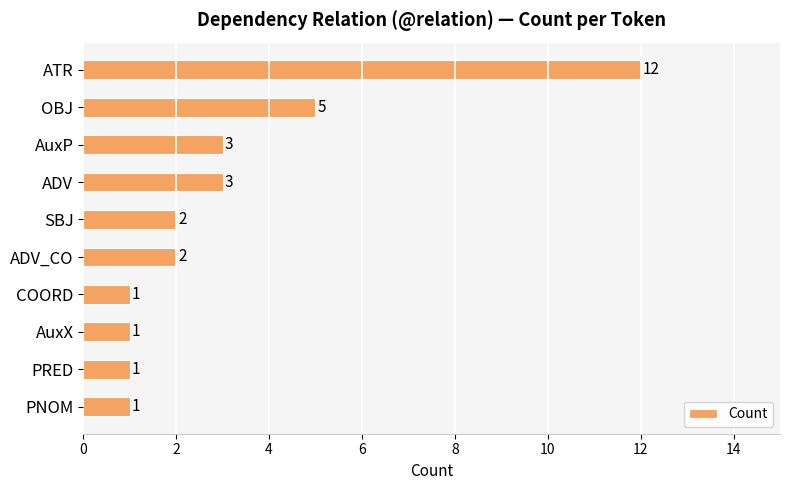

What is the label of the 10th bar from the bottom?

ATR